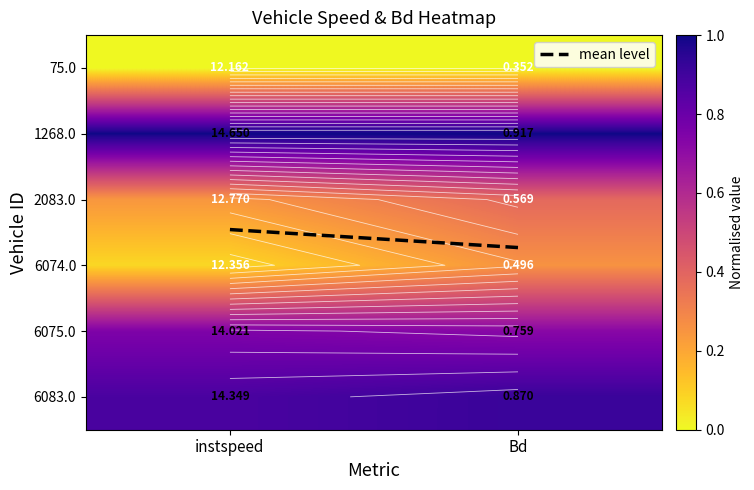

At which category is the sum across all series the highest?

Bd